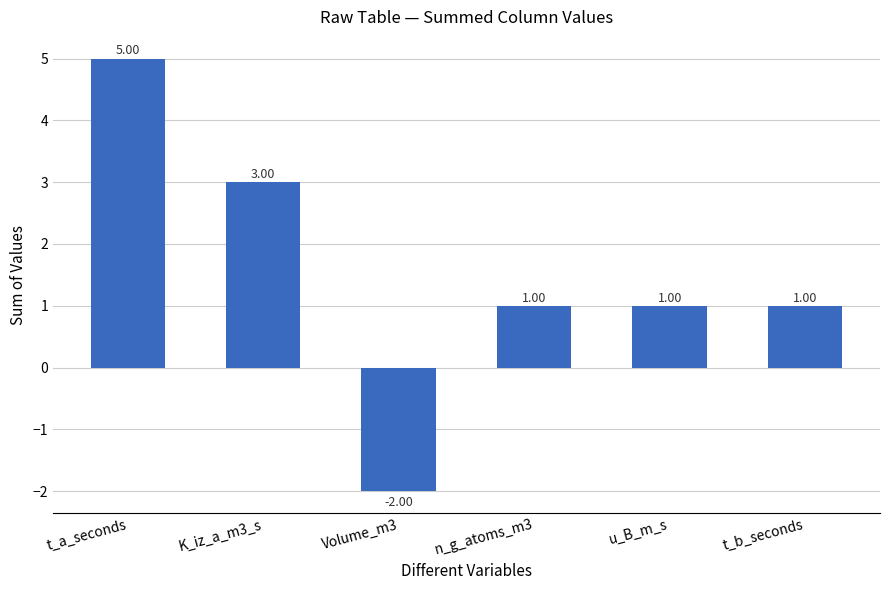

Which label corresponds to the smallest value in the chart?

Volume_m3